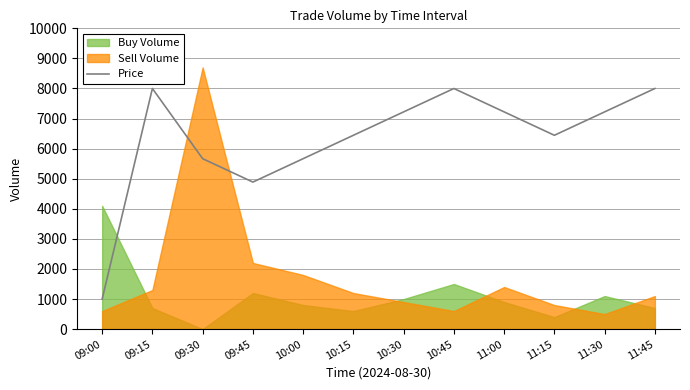

What is the label of the 4th point from the left?

09:45